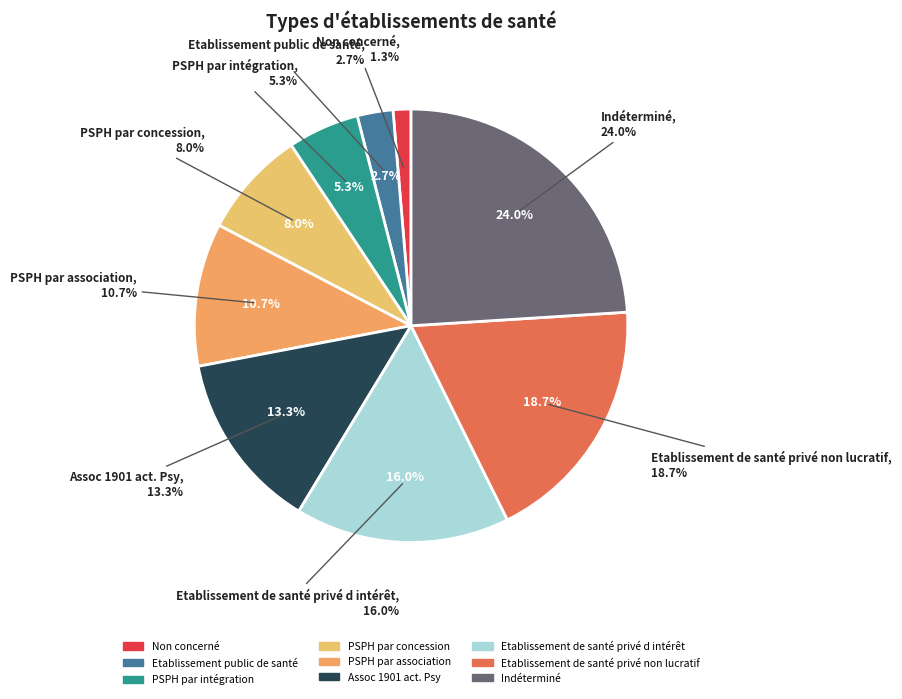

Count the number of slices in the pie.

9